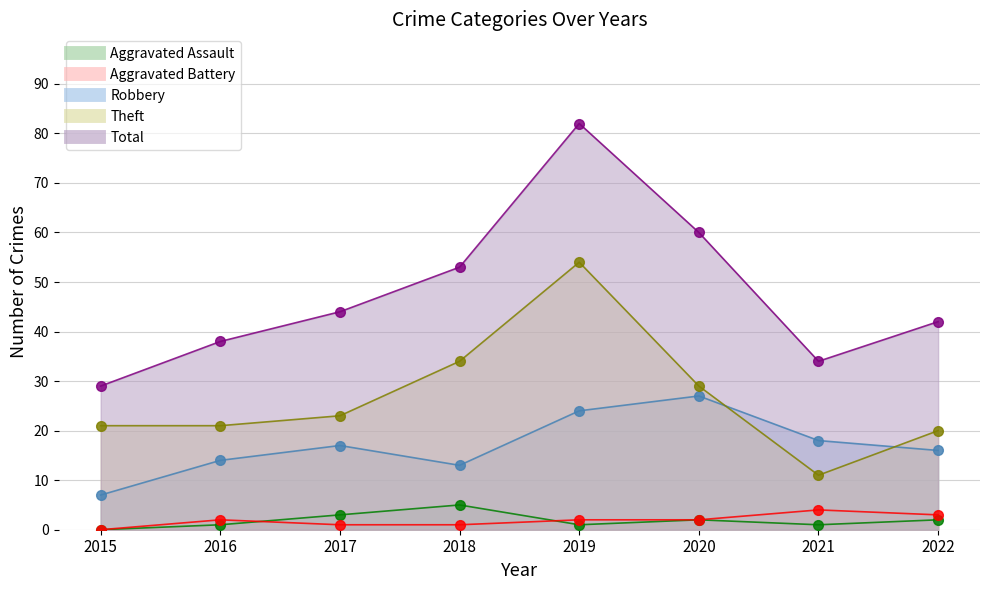

How many lines are shown in the chart?

5